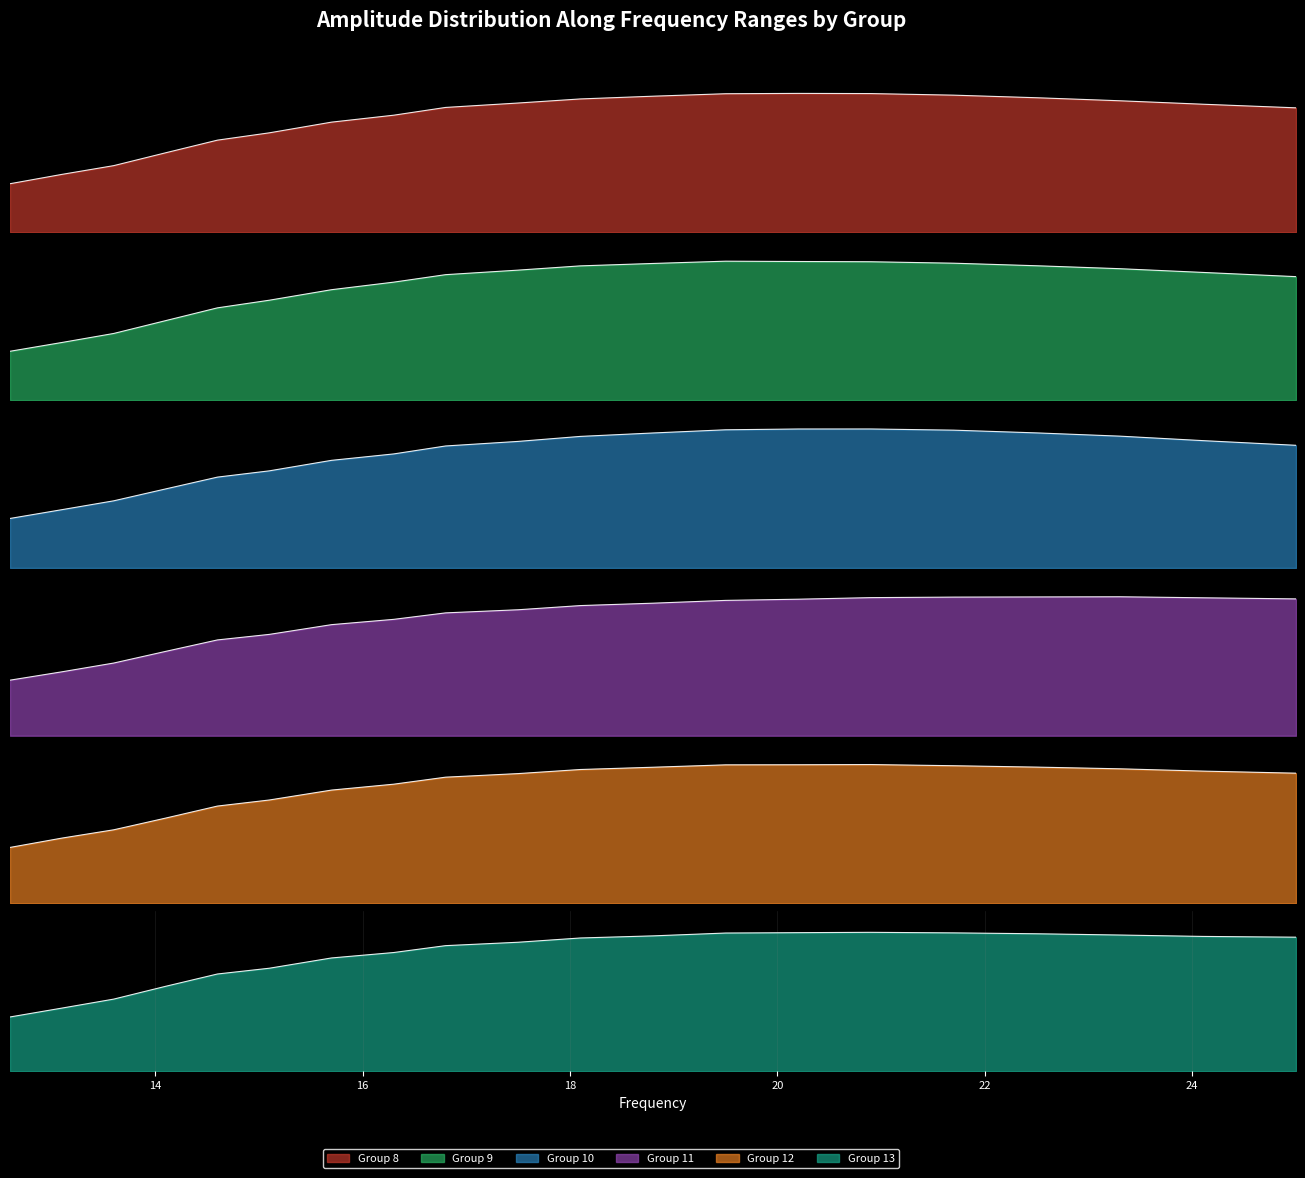

True or false: 11 has more than 0 points higher than both neighbors.

True